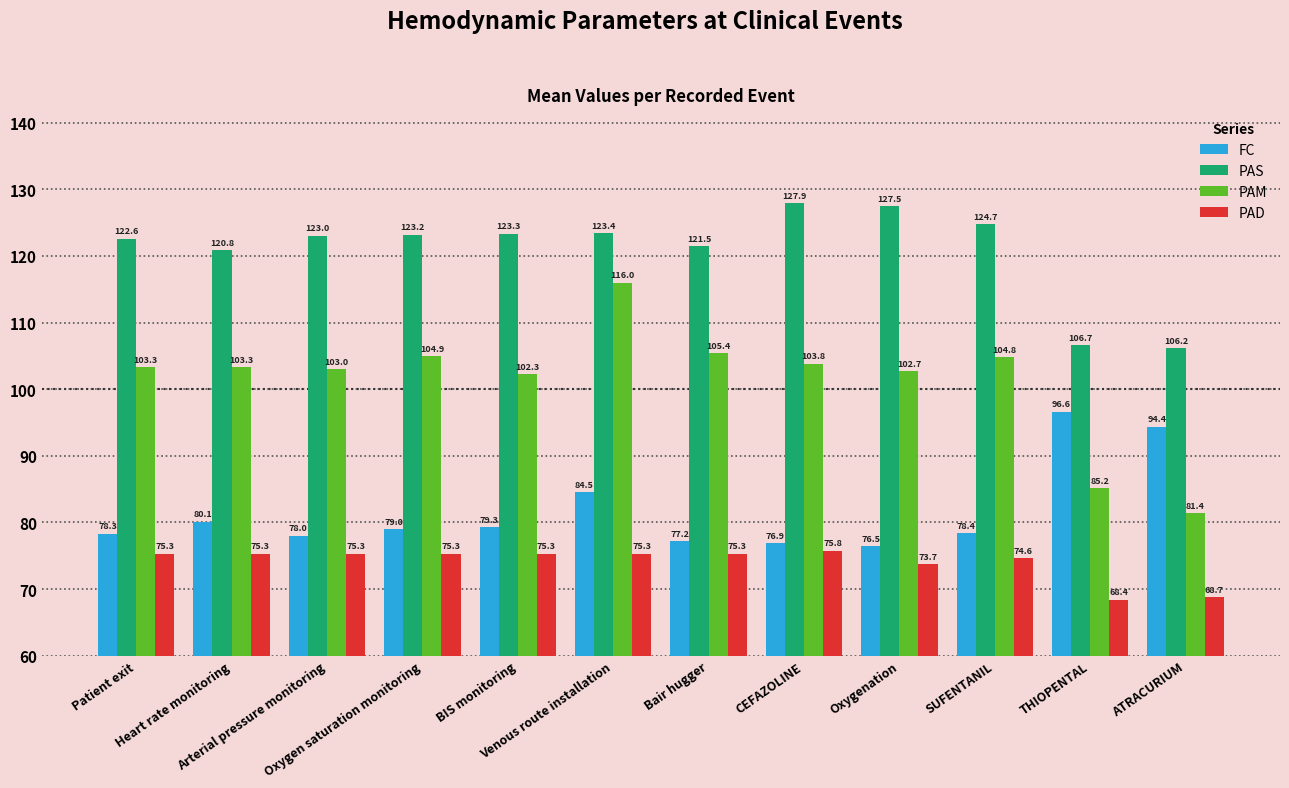

Rank the series by their average value, from lowest to highest.

PAD, FC, PAM, PAS